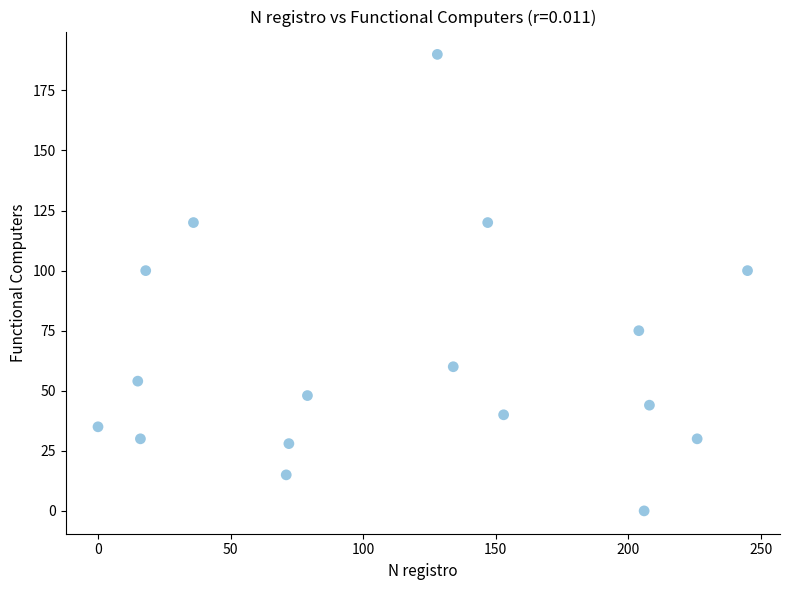

What is the range of Y values (max minus min)?

190